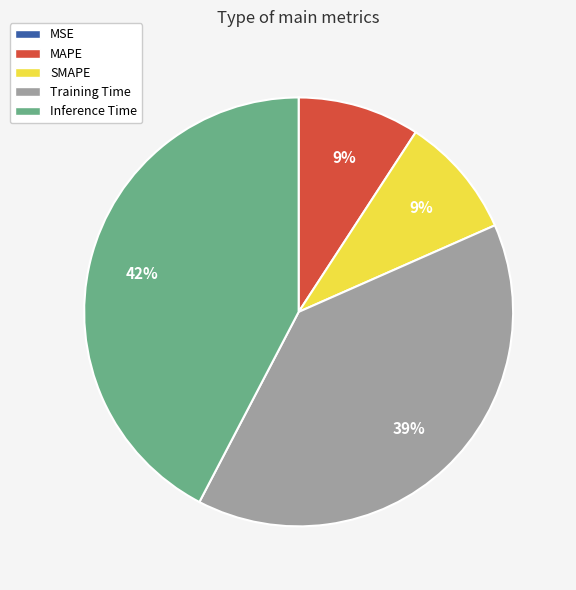

Is the sum of Inference Time and Training Time greater than half?

Yes